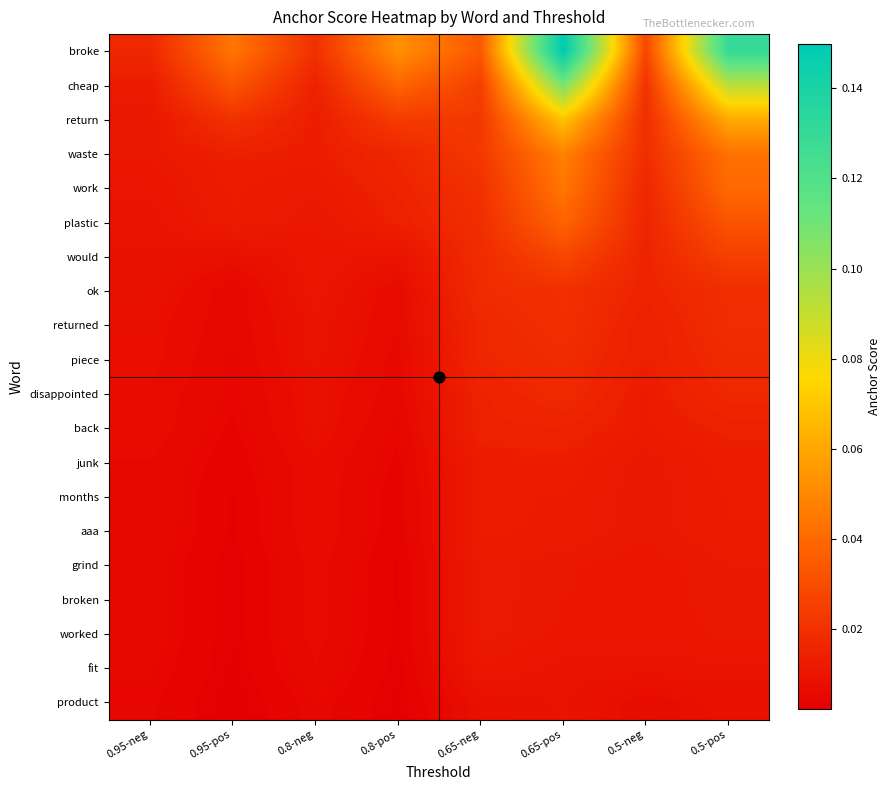

Reading left to right, extract all data points from this chart.

broke: 0.95-neg=0.0	0.95-pos=0.0	0.8-neg=0.0	0.8-pos=0.1	0.65-neg=0.0	0.65-pos=0.1	0.5-neg=0.0	0.5-pos=0.1
cheap: 0.95-neg=0.0	0.95-pos=0.0	0.8-neg=0.0	0.8-pos=0.0	0.65-neg=0.0	0.65-pos=0.1	0.5-neg=0.0	0.5-pos=0.1
return: 0.95-neg=0.0	0.95-pos=0.0	0.8-neg=0.0	0.8-pos=0.0	0.65-neg=0.0	0.65-pos=0.1	0.5-neg=0.0	0.5-pos=0.1
waste: 0.95-neg=0.0	0.95-pos=0.0	0.8-neg=0.0	0.8-pos=0.0	0.65-neg=0.0	0.65-pos=0.0	0.5-neg=0.0	0.5-pos=0.0
work: 0.95-neg=0.0	0.95-pos=0.0	0.8-neg=0.0	0.8-pos=0.0	0.65-neg=0.0	0.65-pos=0.0	0.5-neg=0.0	0.5-pos=0.0
plastic: 0.95-neg=0.0	0.95-pos=0.0	0.8-neg=0.0	0.8-pos=0.0	0.65-neg=0.0	0.65-pos=0.0	0.5-neg=0.0	0.5-pos=0.0
would: 0.95-neg=0.0	0.95-pos=0.0	0.8-neg=0.0	0.8-pos=0.0	0.65-neg=0.0	0.65-pos=0.0	0.5-neg=0.0	0.5-pos=0.0
ok: 0.95-neg=0.0	0.95-pos=0.0	0.8-neg=0.0	0.8-pos=0.0	0.65-neg=0.0	0.65-pos=0.0	0.5-neg=0.0	0.5-pos=0.0
returned: 0.95-neg=0.0	0.95-pos=0.0	0.8-neg=0.0	0.8-pos=0.0	0.65-neg=0.0	0.65-pos=0.0	0.5-neg=0.0	0.5-pos=0.0
piece: 0.95-neg=0.0	0.95-pos=0.0	0.8-neg=0.0	0.8-pos=0.0	0.65-neg=0.0	0.65-pos=0.0	0.5-neg=0.0	0.5-pos=0.0
disappointed: 0.95-neg=0.0	0.95-pos=0.0	0.8-neg=0.0	0.8-pos=0.0	0.65-neg=0.0	0.65-pos=0.0	0.5-neg=0.0	0.5-pos=0.0
back: 0.95-neg=0.0	0.95-pos=0.0	0.8-neg=0.0	0.8-pos=0.0	0.65-neg=0.0	0.65-pos=0.0	0.5-neg=0.0	0.5-pos=0.0
junk: 0.95-neg=0.0	0.95-pos=0.0	0.8-neg=0.0	0.8-pos=0.0	0.65-neg=0.0	0.65-pos=0.0	0.5-neg=0.0	0.5-pos=0.0
months: 0.95-neg=0.0	0.95-pos=0.0	0.8-neg=0.0	0.8-pos=0.0	0.65-neg=0.0	0.65-pos=0.0	0.5-neg=0.0	0.5-pos=0.0
aaa: 0.95-neg=0.0	0.95-pos=0.0	0.8-neg=0.0	0.8-pos=0.0	0.65-neg=0.0	0.65-pos=0.0	0.5-neg=0.0	0.5-pos=0.0
grind: 0.95-neg=0.0	0.95-pos=0.0	0.8-neg=0.0	0.8-pos=0.0	0.65-neg=0.0	0.65-pos=0.0	0.5-neg=0.0	0.5-pos=0.0
broken: 0.95-neg=0.0	0.95-pos=0.0	0.8-neg=0.0	0.8-pos=0.0	0.65-neg=0.0	0.65-pos=0.0	0.5-neg=0.0	0.5-pos=0.0
worked: 0.95-neg=0.0	0.95-pos=0.0	0.8-neg=0.0	0.8-pos=0.0	0.65-neg=0.0	0.65-pos=0.0	0.5-neg=0.0	0.5-pos=0.0
fit: 0.95-neg=0.0	0.95-pos=0.0	0.8-neg=0.0	0.8-pos=0.0	0.65-neg=0.0	0.65-pos=0.0	0.5-neg=0.0	0.5-pos=0.0
product: 0.95-neg=0.0	0.95-pos=0.0	0.8-neg=0.0	0.8-pos=0.0	0.65-neg=0.0	0.65-pos=0.0	0.5-neg=0.0	0.5-pos=0.0